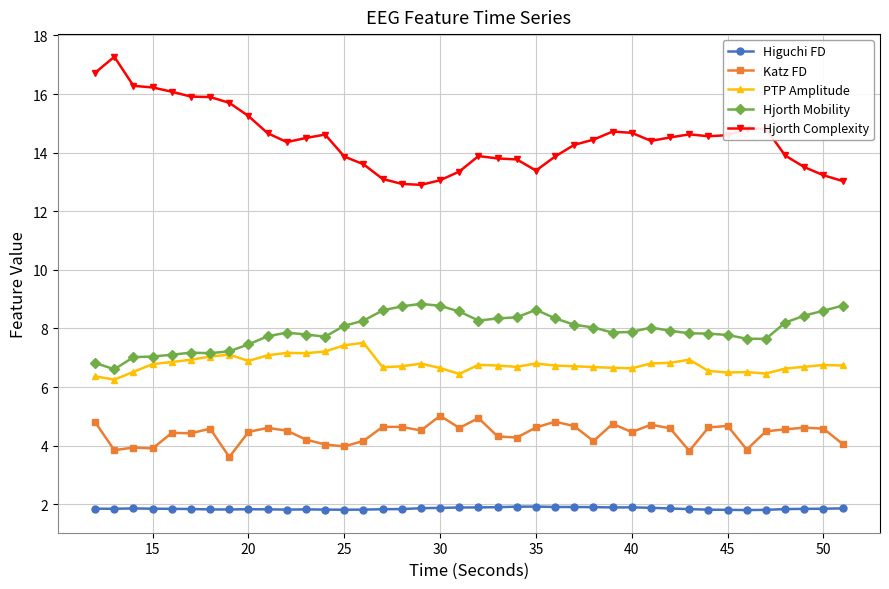

List the series in order of their peak value, highest first.

Hjorth Complexity, Hjorth Mobility, PTP Amplitude, Katz FD, Higuchi FD